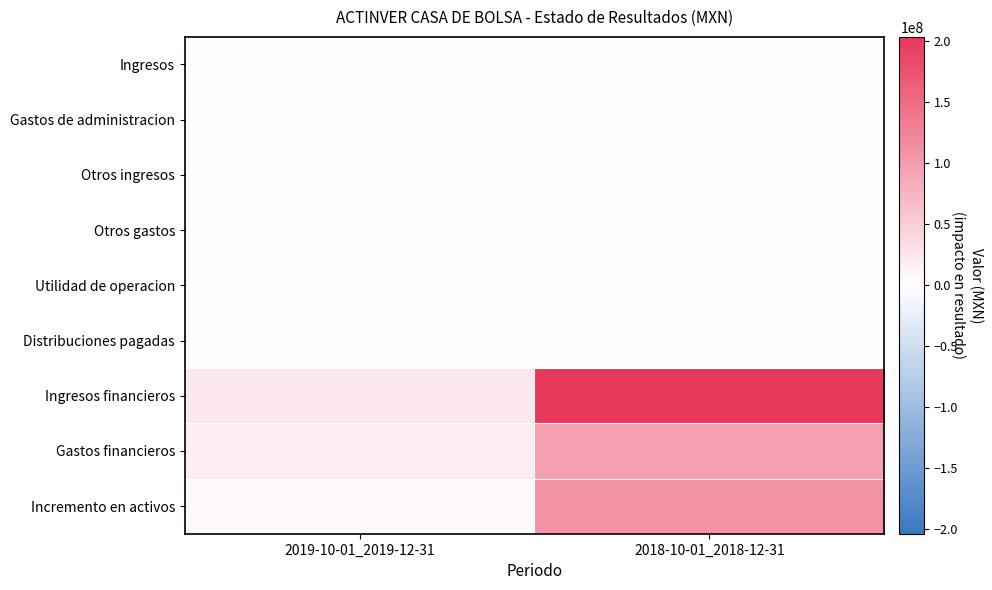

At how many categories does at least one series exceed 31741241?

1